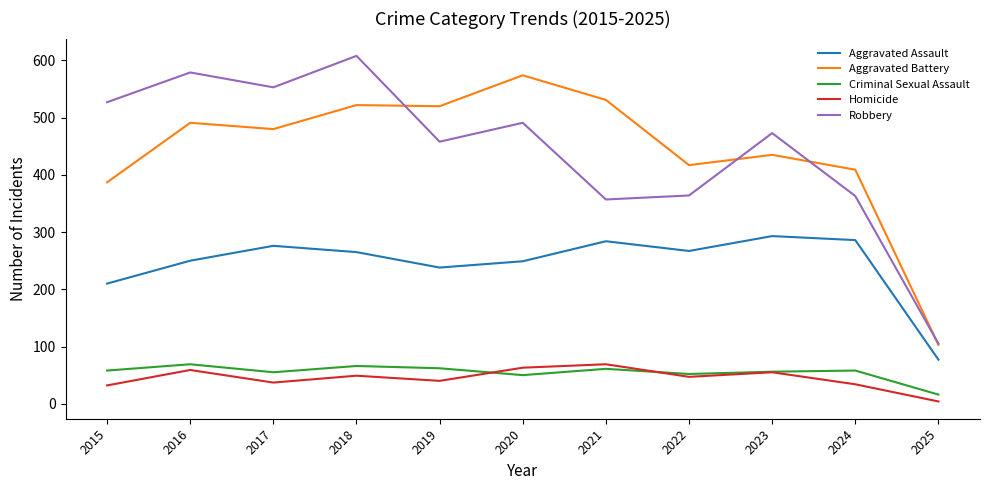

Count the number of categories in the chart.

11